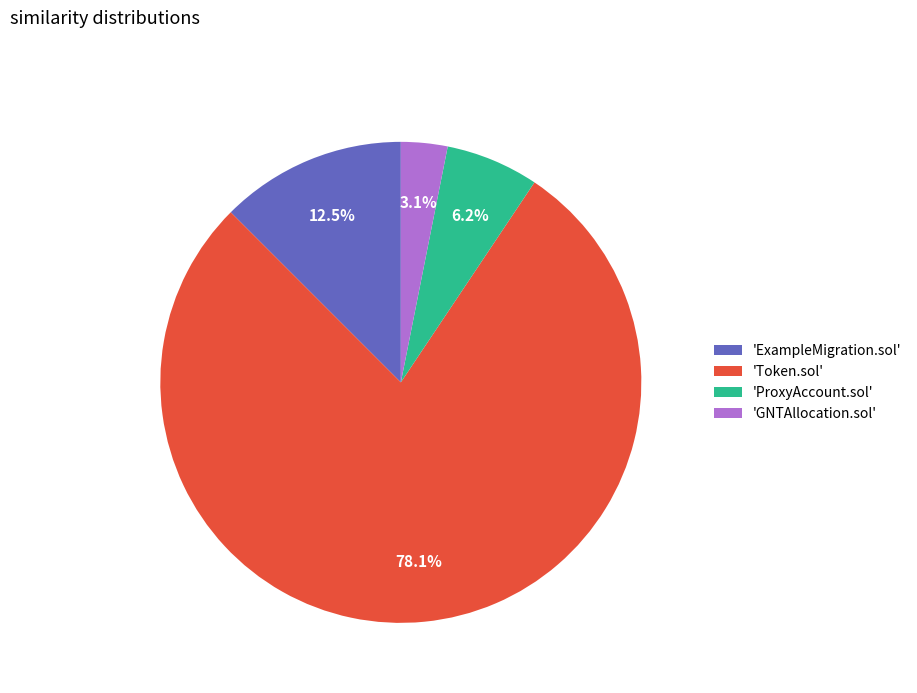

Which slice is the largest?

'Token.sol'